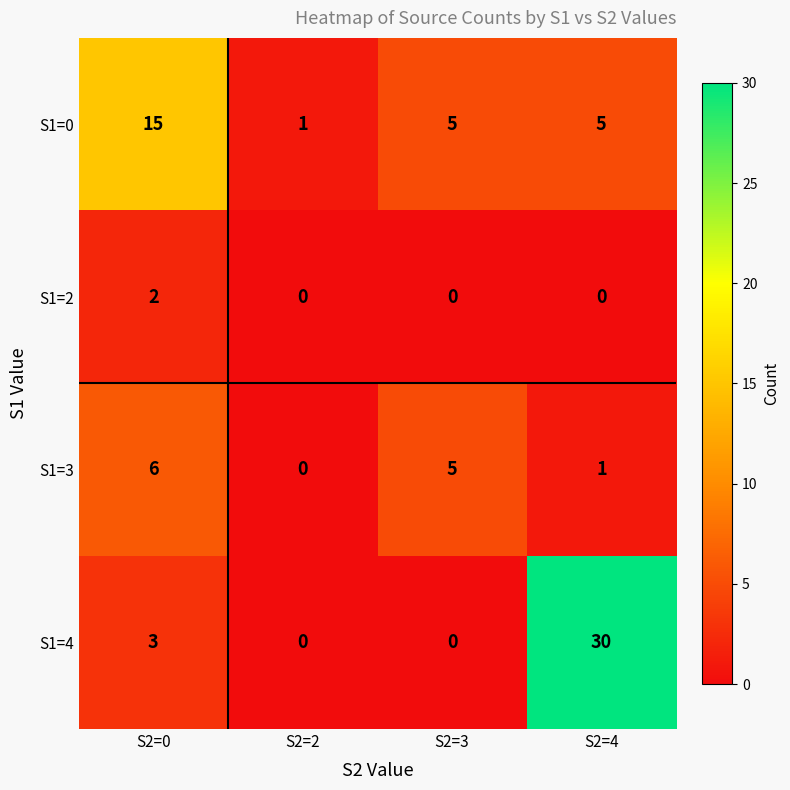

What is the spread (max minus min) of values at S2=4?

30